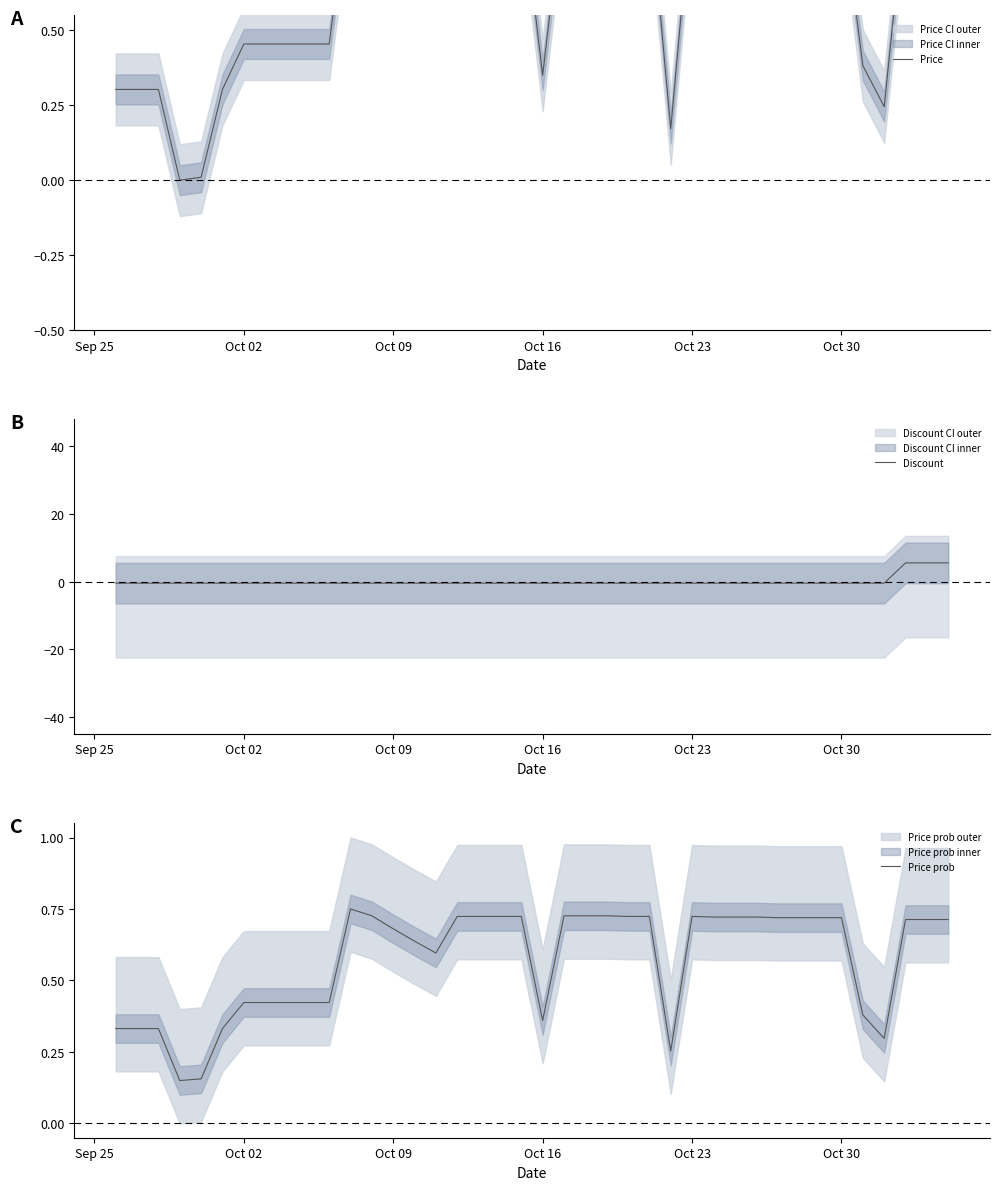

Is it true that Price prob equals 0.8 at 15?

False